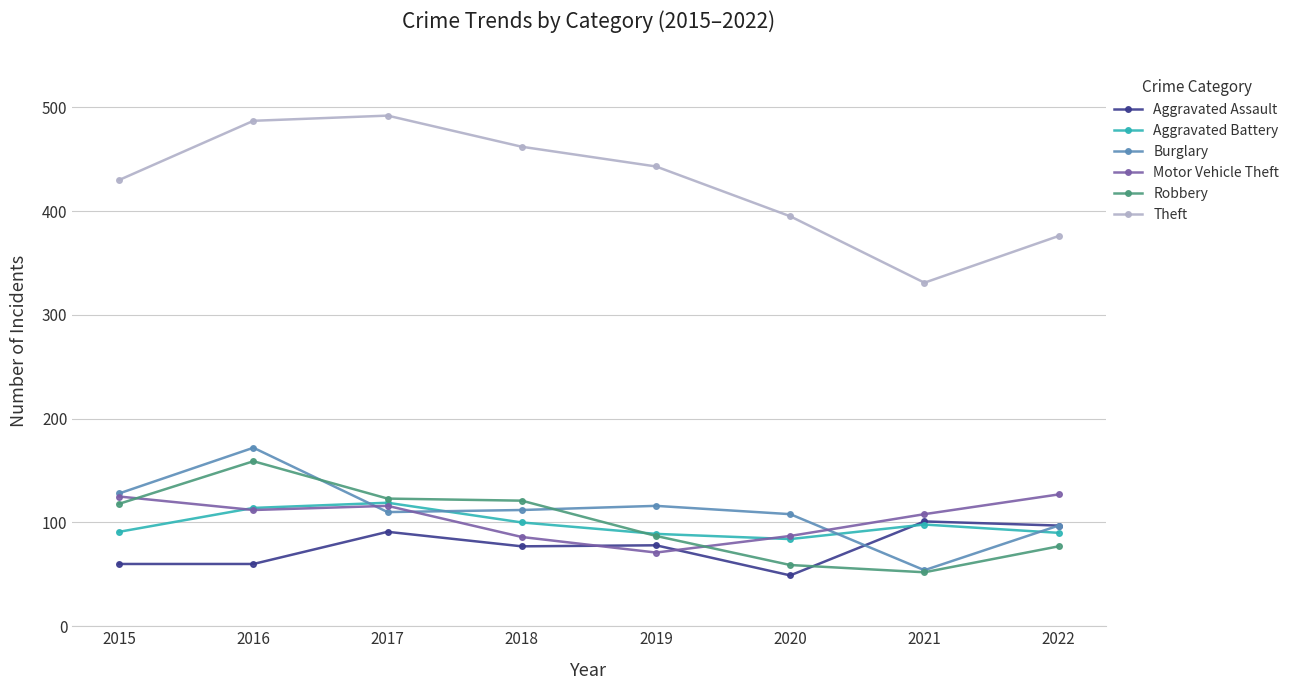

What is the value of the Motor Vehicle Theft point at the 8th from the left?

127